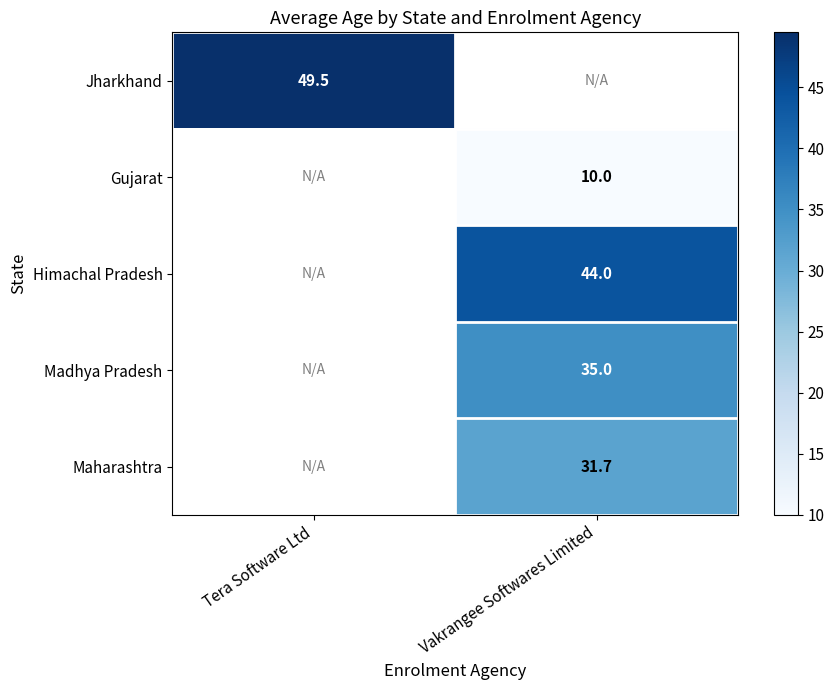

True or false: Jharkhand has a value of 49.5 at Tera Software Ltd.

True